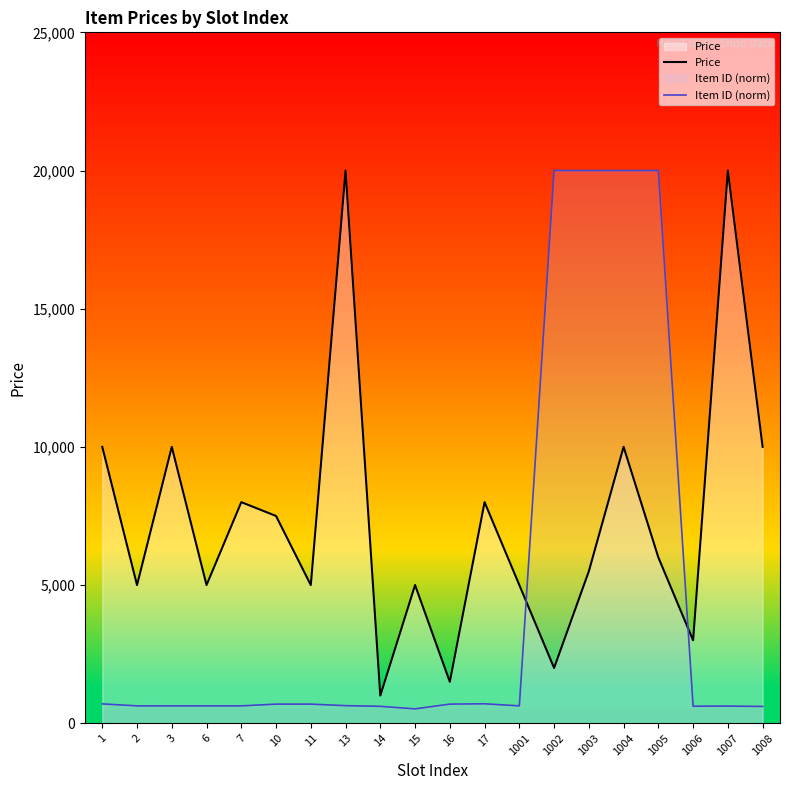

Reading left to right, extract all data points from this chart.

Price: 10000.0	5000.0	10000.0	5000.0	8000.0	7500.0	5000.0	20000.0	1000.0	5000.0	1500.0	8000.0	5000.0	2000.0	5500.0	10000.0	6000.0	3000.0	20000.0	10000.0
Item ID (norm): 700.1	628.4	628.4	628.4	628.4	692.0	692.0	636.0	612.0	520.0	692.0	704.0	628.4	20000.0	20000.0	20000.0	20000.0	616.0	620.0	608.0